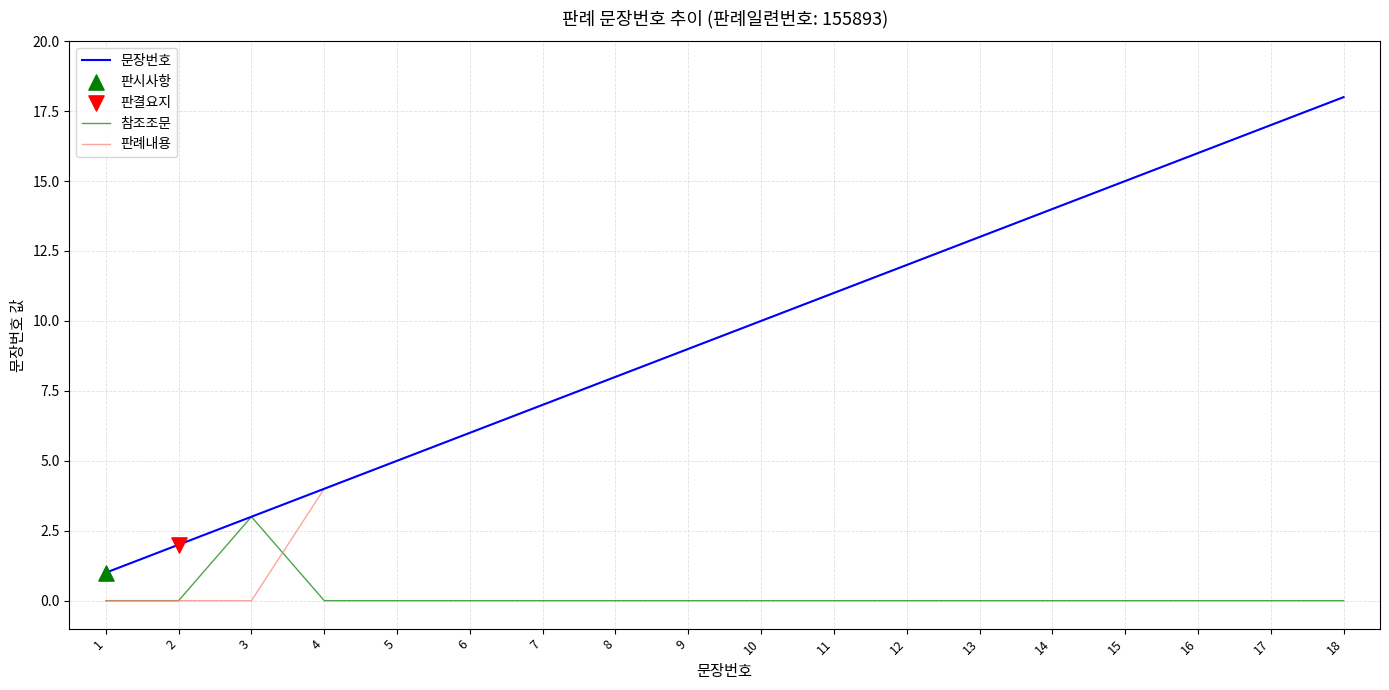

The value of 문장번호 at 16 is 16. True or false?

True